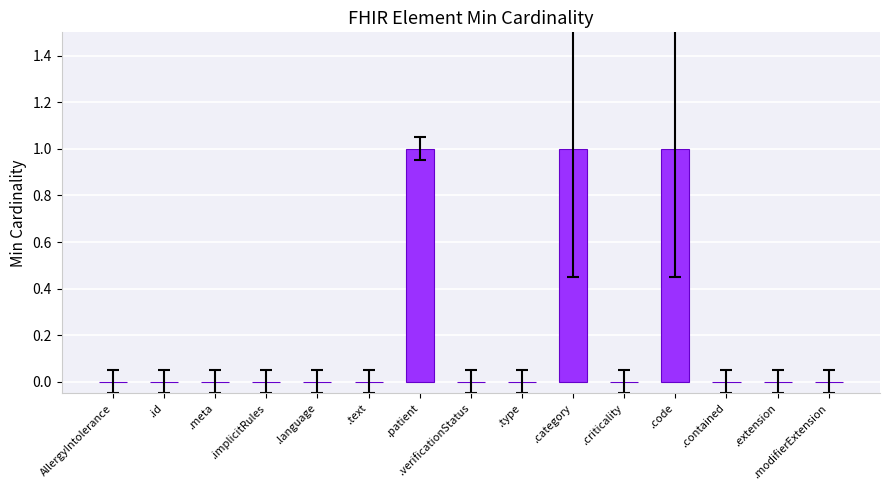

Is it true that the value at .contained is 0?

True